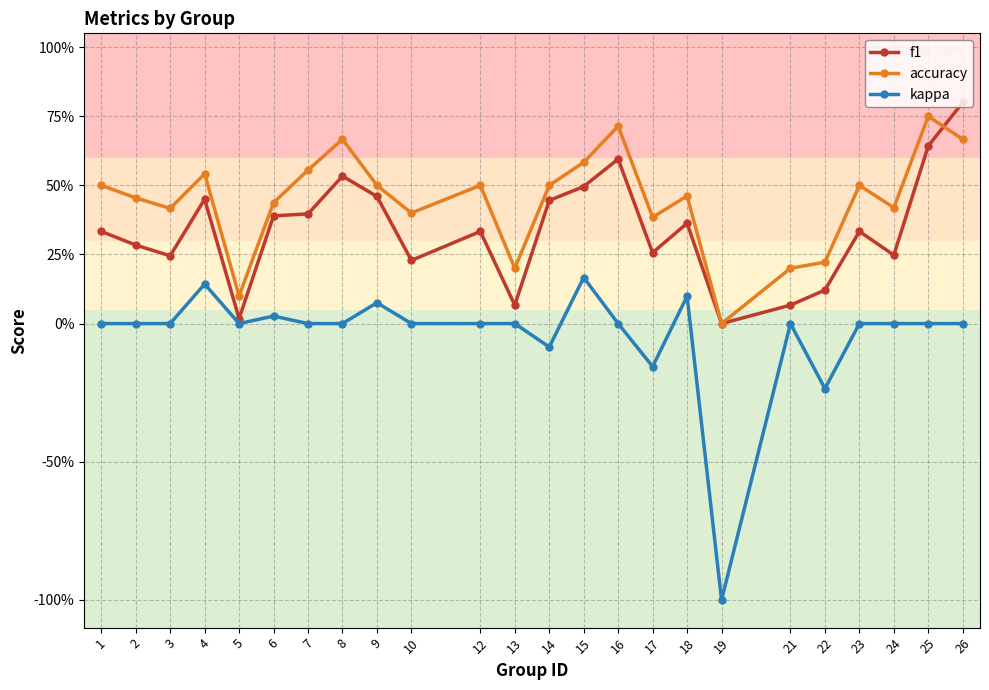

The accuracy series shows 0.3 at 22. True or false?

False